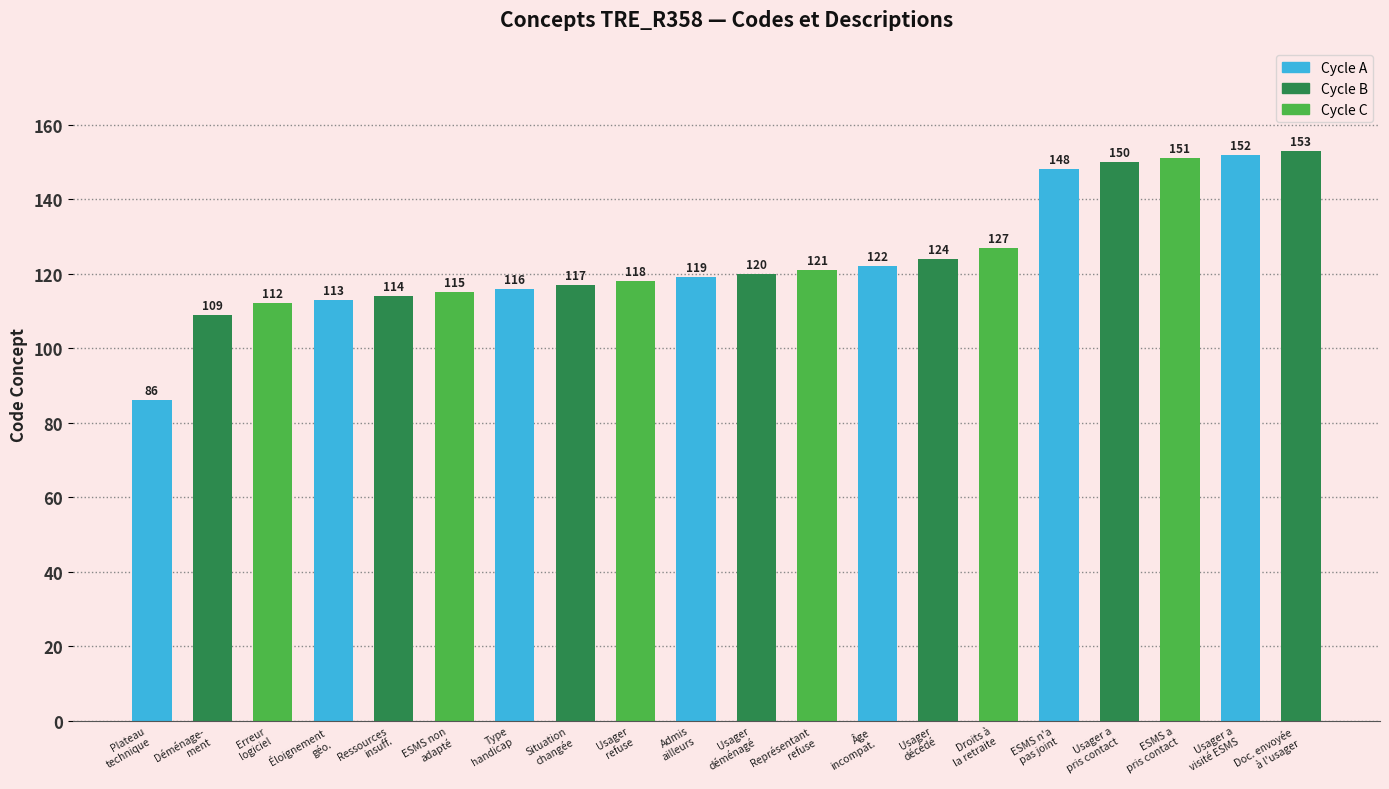

The value at Type
handicap is 116. True or false?

True